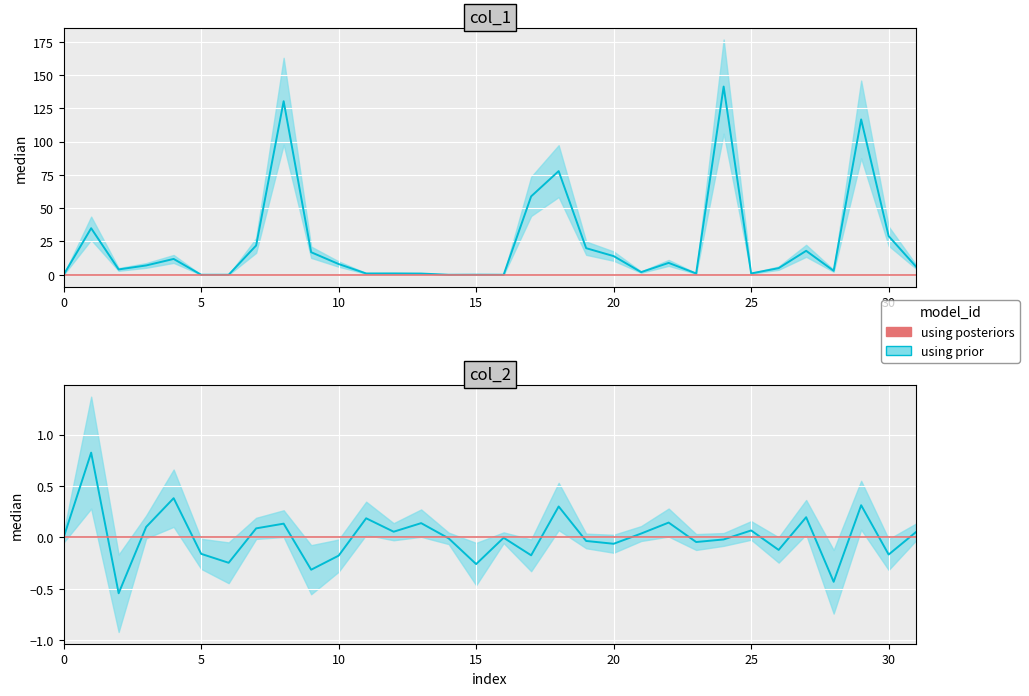

How many values in col_1 are above zero?

30